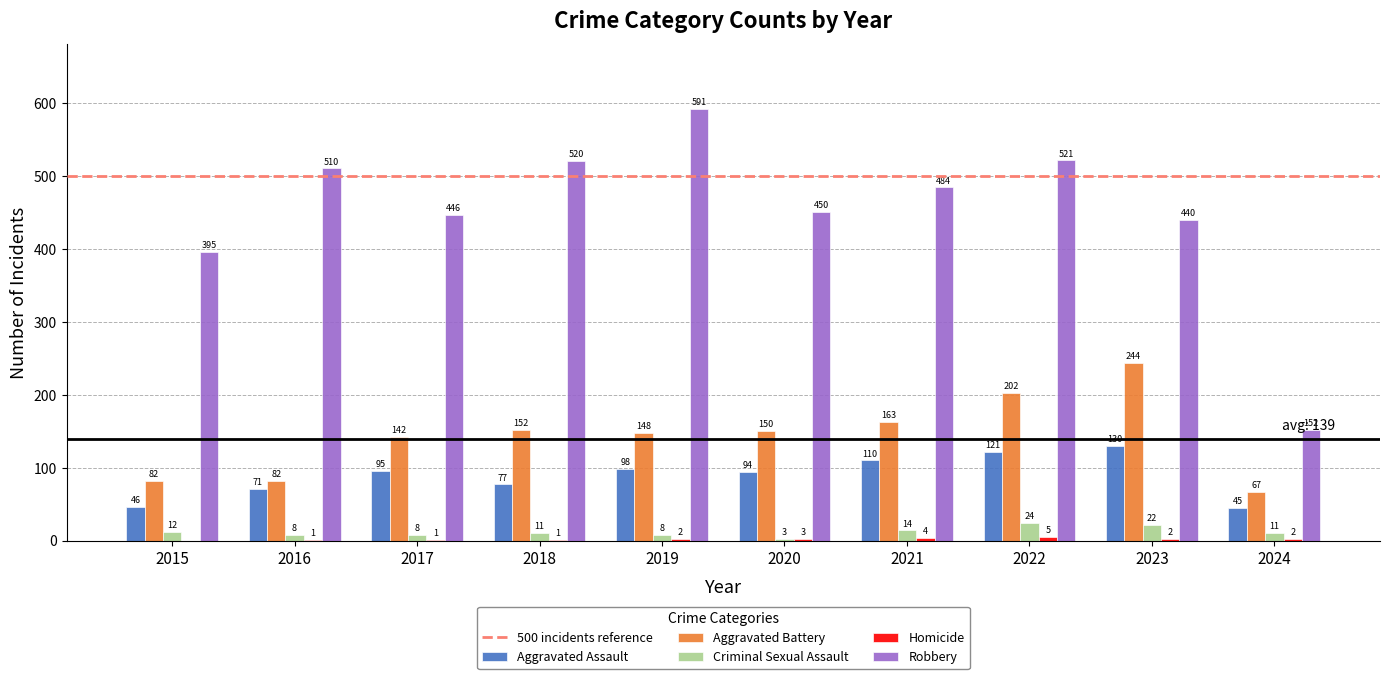

How many groups of bars are there?

10